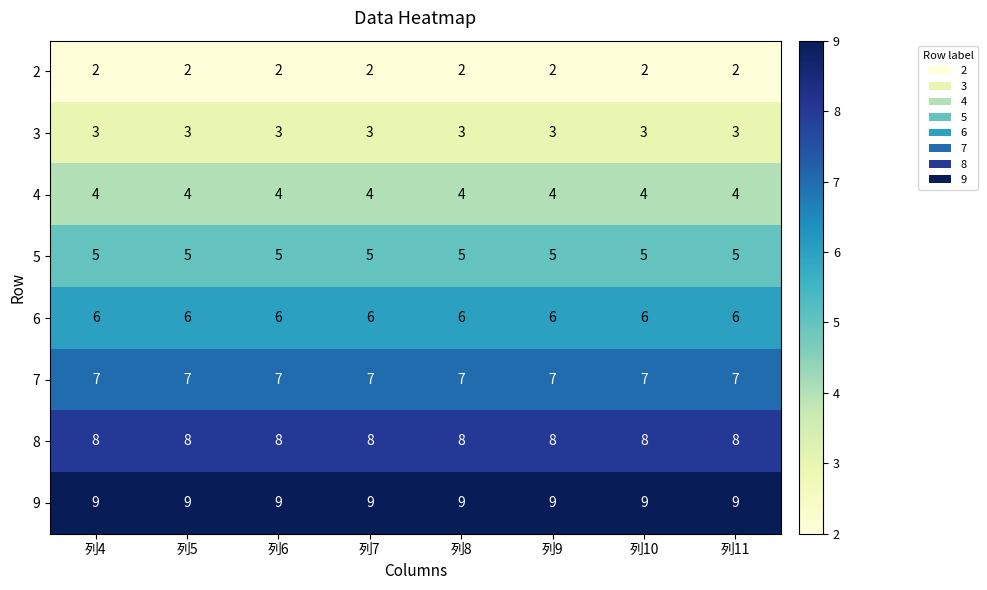

What is the spread (max minus min) of values at 列10?

7